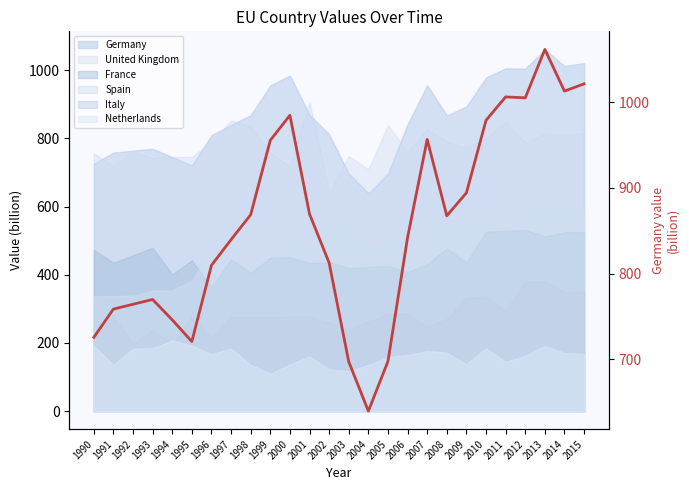

Read the value at 2001.

869.5